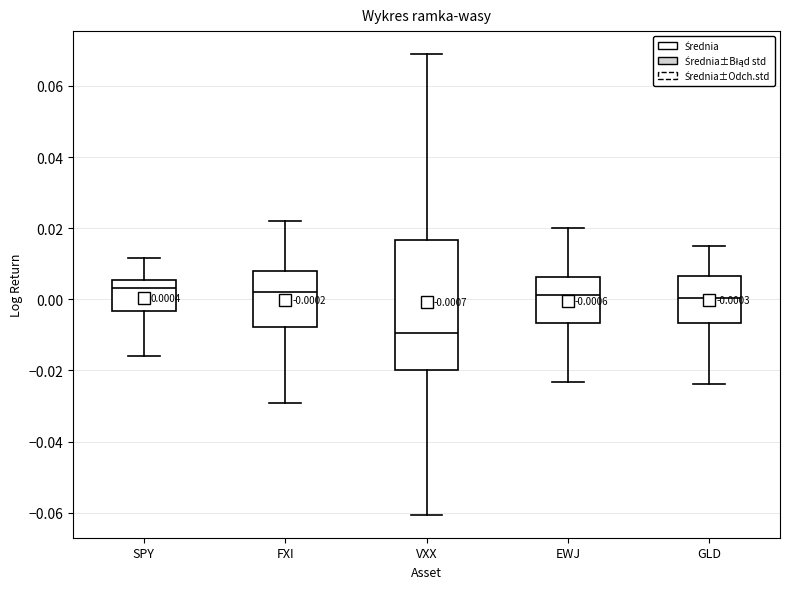

Which box is the tallest, from its lower edge to its upper edge?

VXX